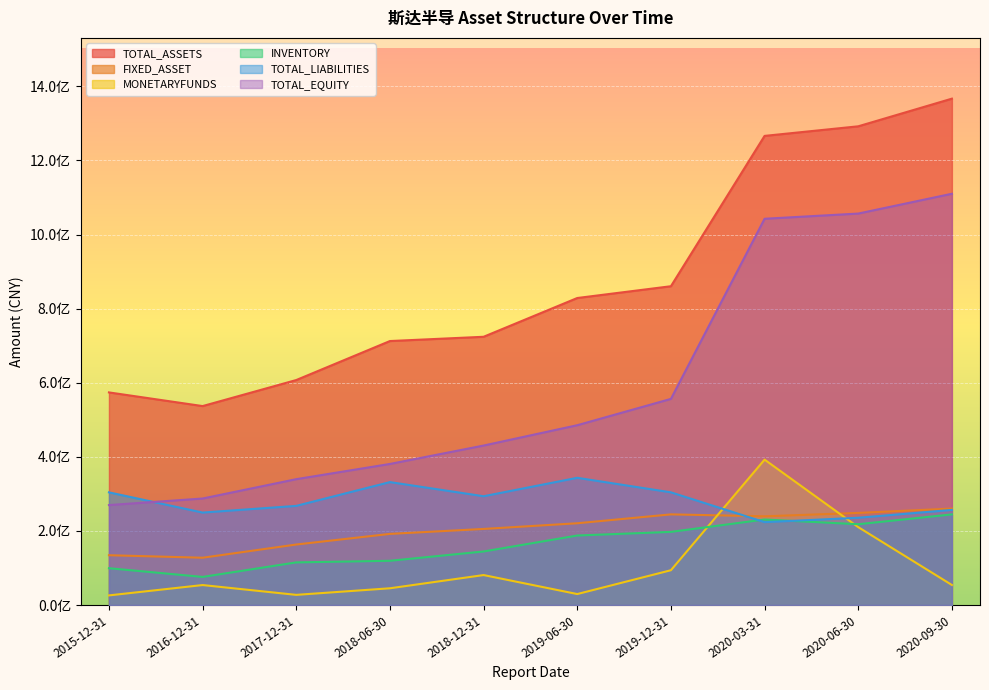

At which label does INVENTORY first exceed 187595101?

2019-06-30